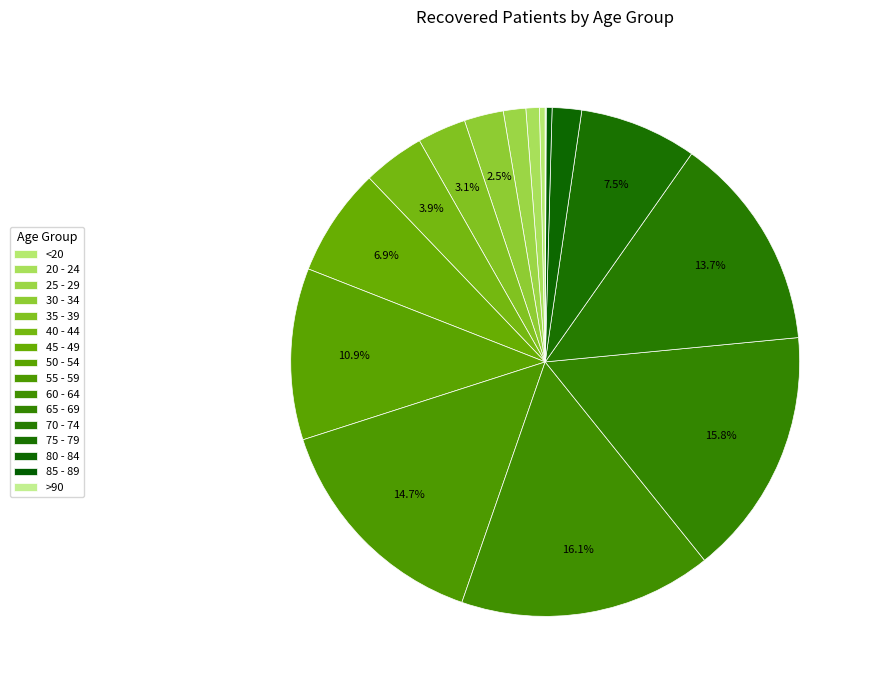

What is the change in value from 35 - 39 to 80 - 84?

-158